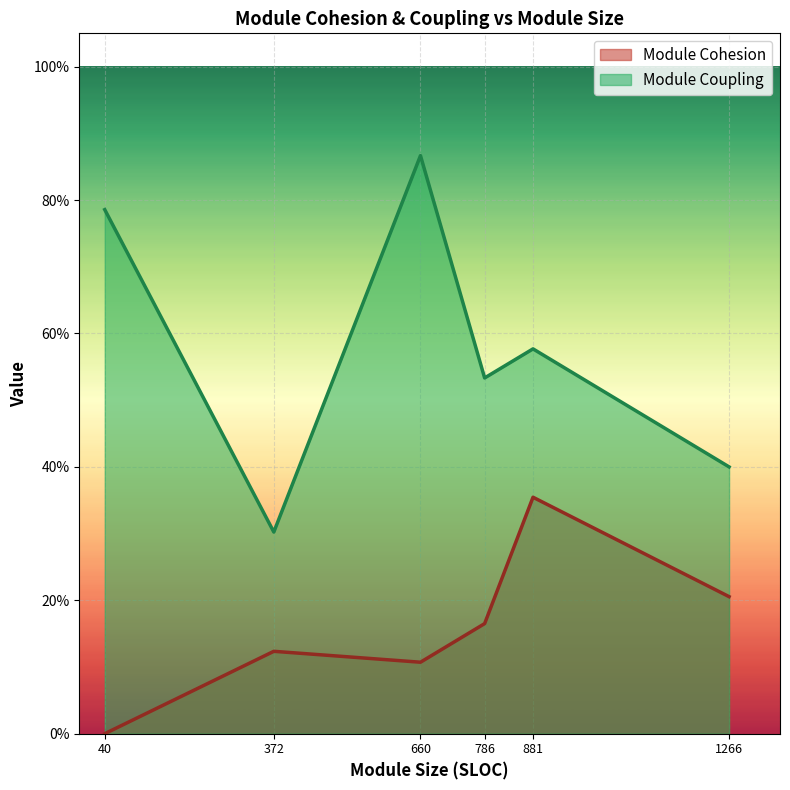

What are all the series names shown in the legend?

Module Cohesion, Module Coupling